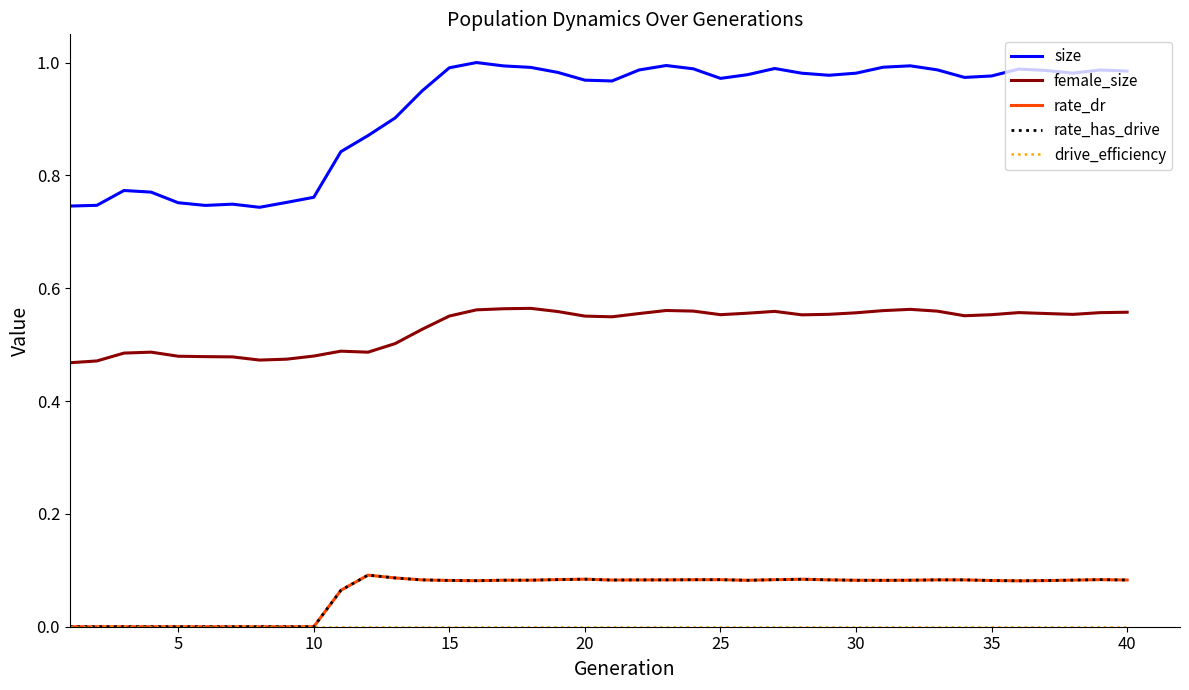

Is this an area chart (filled region under the line)?

No